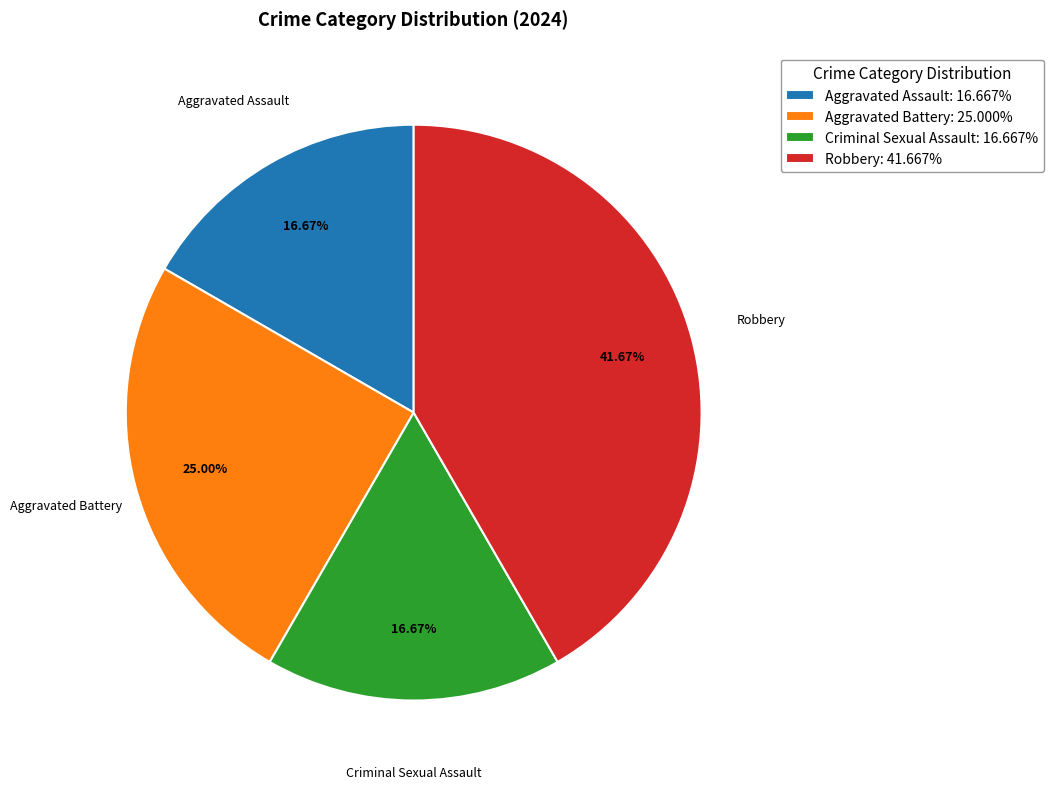

Is there a majority slice in this chart?

No